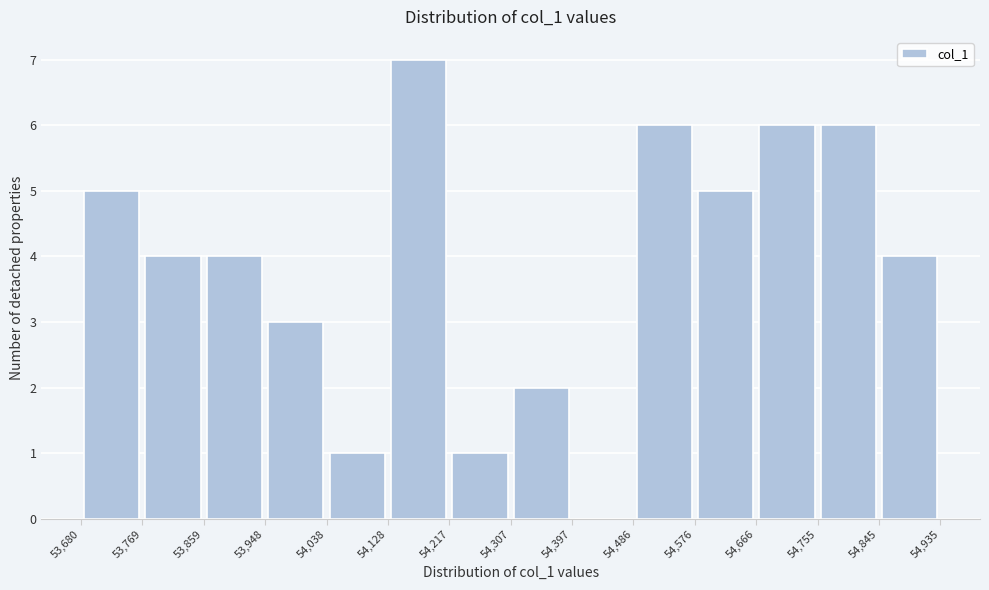

Reading left to right, transcribe this chart: for each bar, give the range it covers on the x-axis and its height. The values are not printed on the chart, so give them approximately, as read against the axis.

53,680 to 53,769: 5
53,769 to 53,859: 4
53,859 to 53,948: 4
53,948 to 54,038: 3
54,038 to 54,128: 1
54,128 to 54,217: 7
54,217 to 54,307: 1
54,307 to 54,397: 2
54,397 to 54,486: 0
54,486 to 54,576: 6
54,576 to 54,666: 5
54,666 to 54,755: 6
54,755 to 54,845: 6
54,845 to 54,935: 4